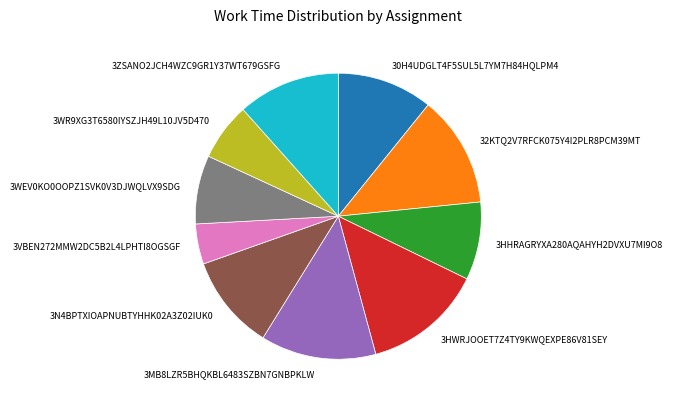

Count the number of slices in the pie.

10